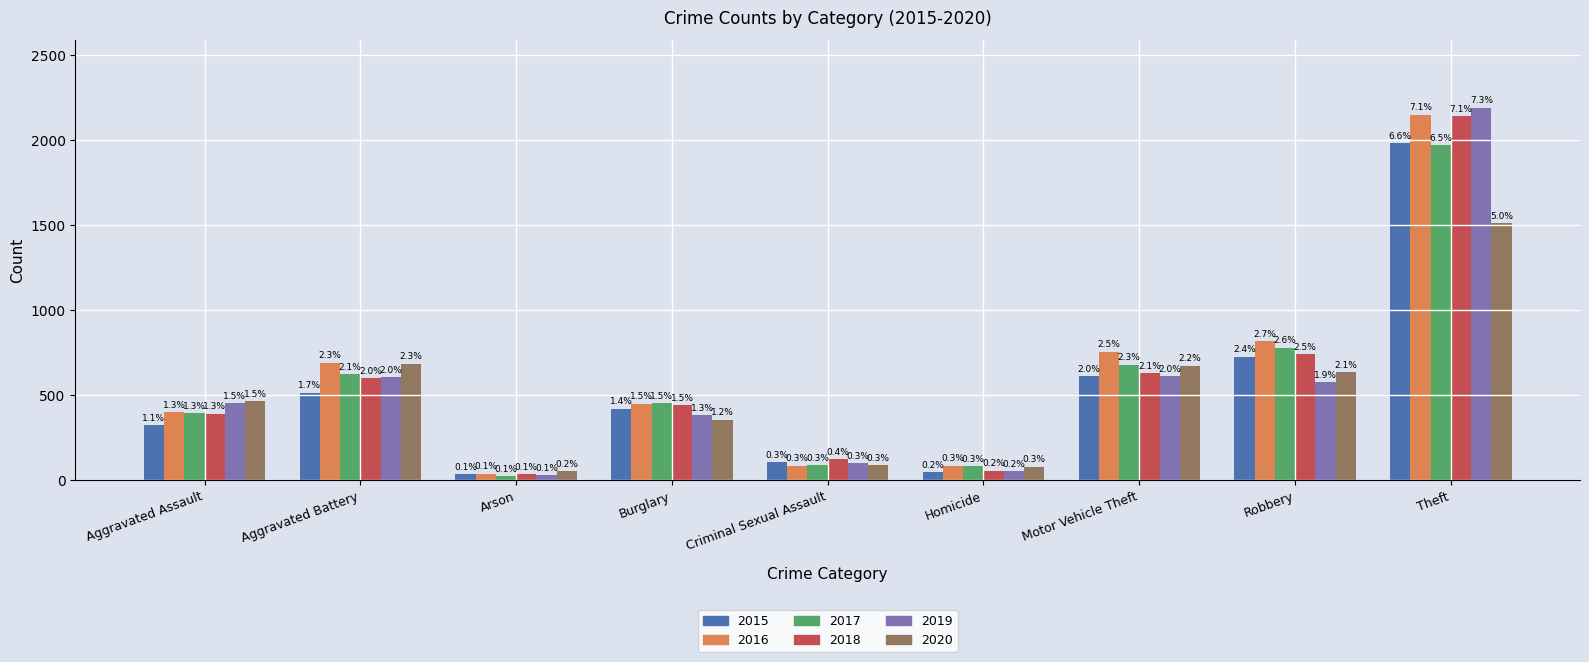

How many groups of bars are there?

9